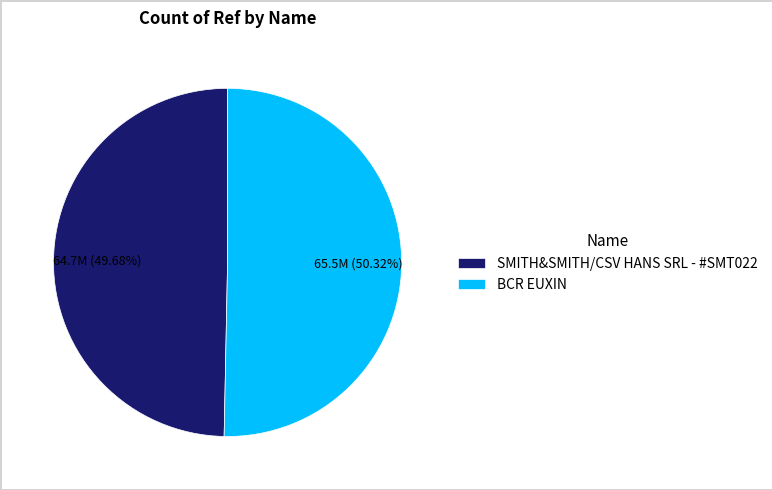

Rank the categories by value from lowest to highest.

SMITH&SMITH/CSV HANS SRL - #SMT022, BCR EUXIN